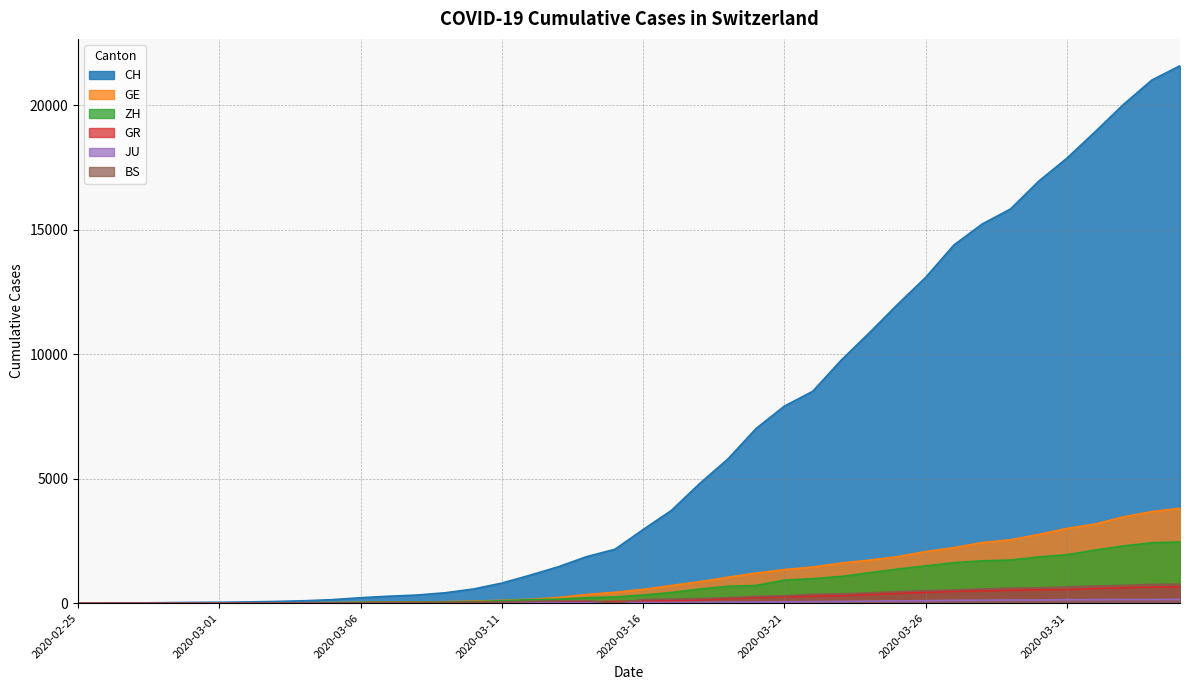

Which has a higher value, 2020-03-06 or 2020-03-27?

2020-03-27